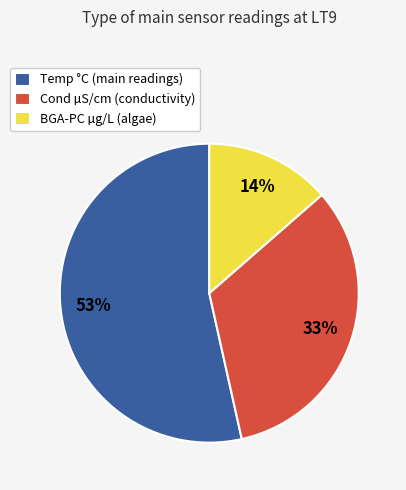

What is the ratio of the value at BGA-PC µg/L (algae) to the value at Cond µS/cm (conductivity)?

0.4